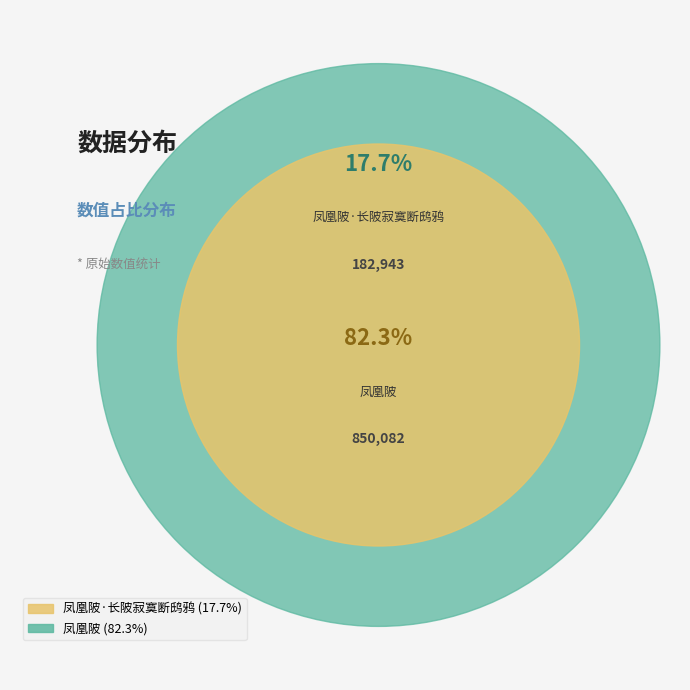

To the nearest percent, what is the difference between the largest and smallest slice percentages?

65%